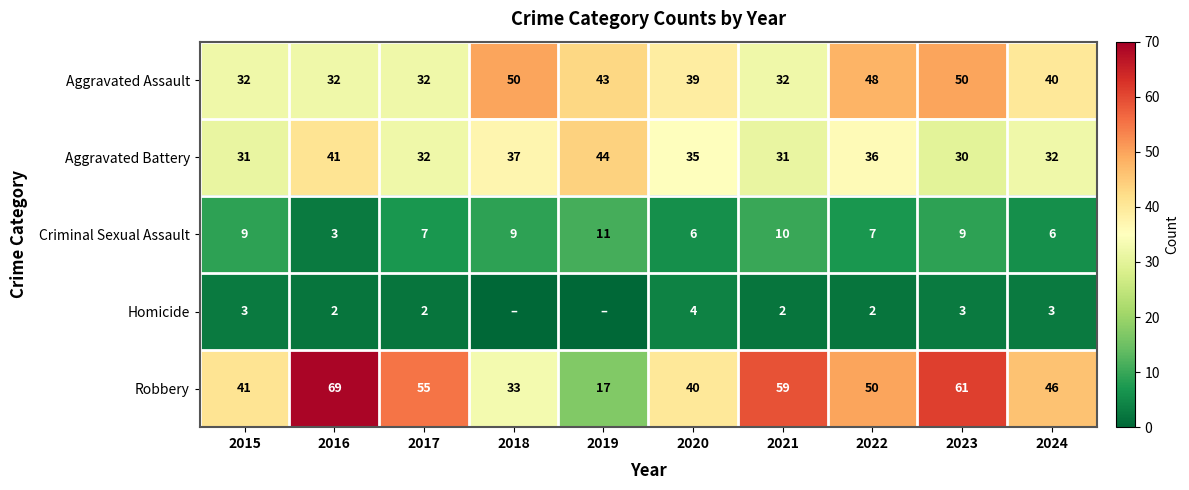

The Criminal Sexual Assault series shows 10 at 2021. True or false?

True